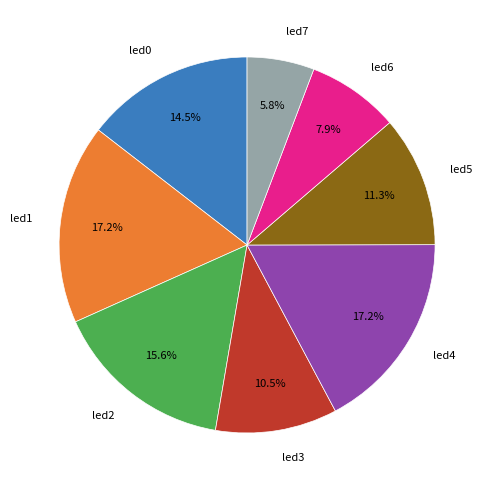

To the nearest percent, what percentage of the pie is led4?

17%